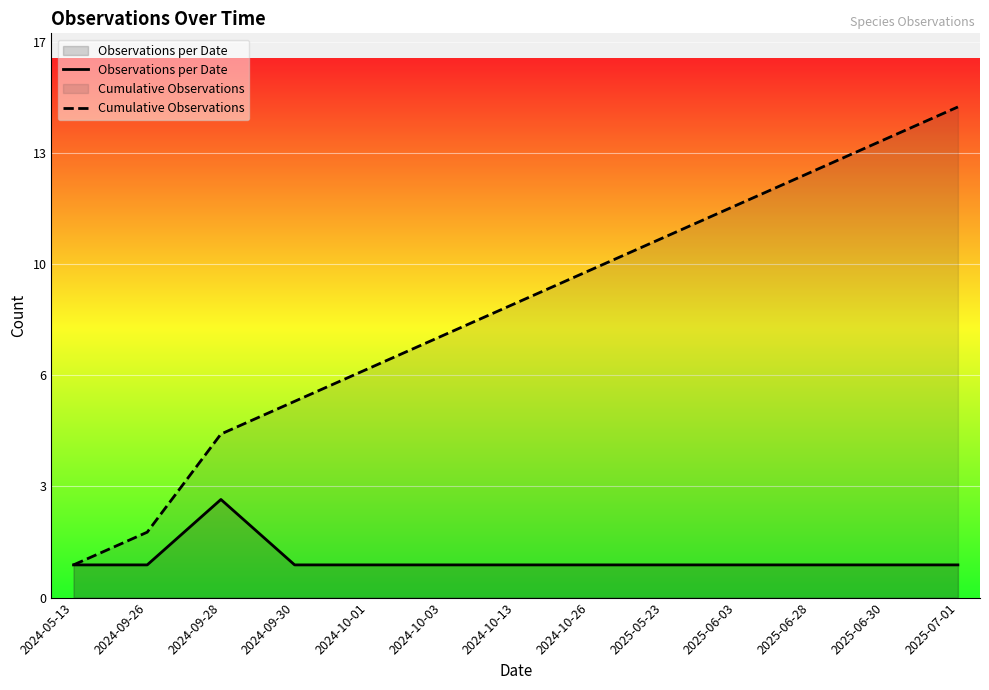

Between 2024-05-13 and 2024-10-26, which series saw the biggest shift?

Cumulative Observations